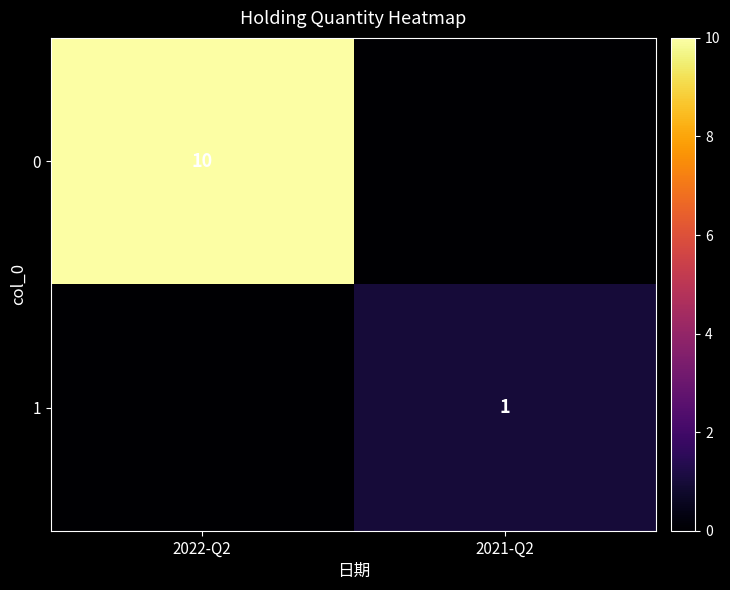

The 0 series shows 10 at 2022-Q2. True or false?

True